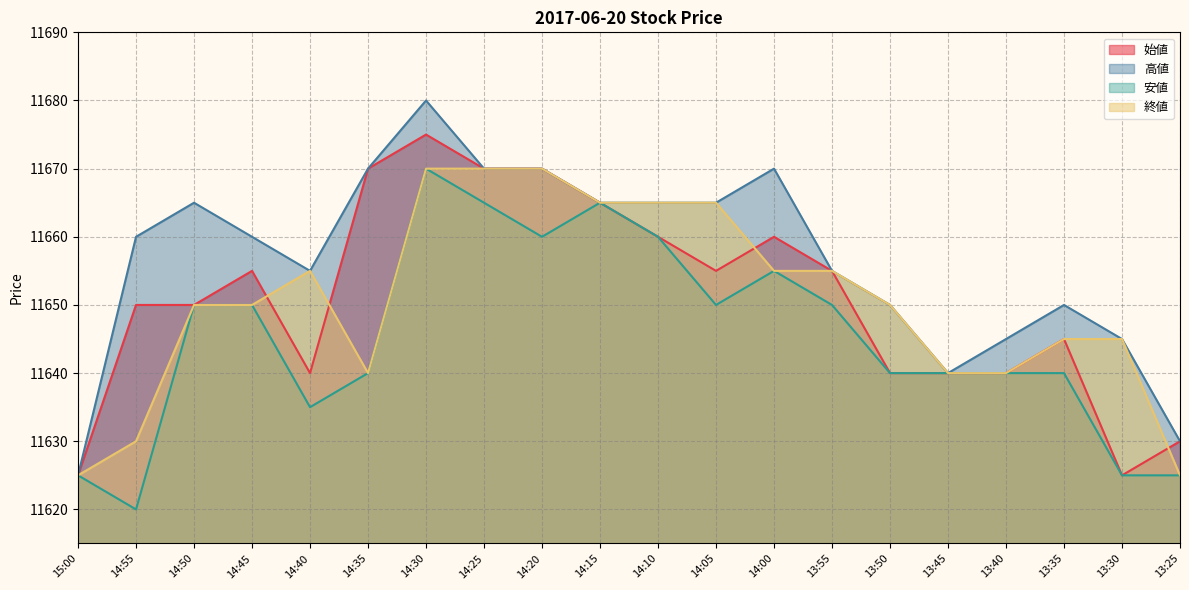

The 高値 series shows 11680 at 14:30. True or false?

True